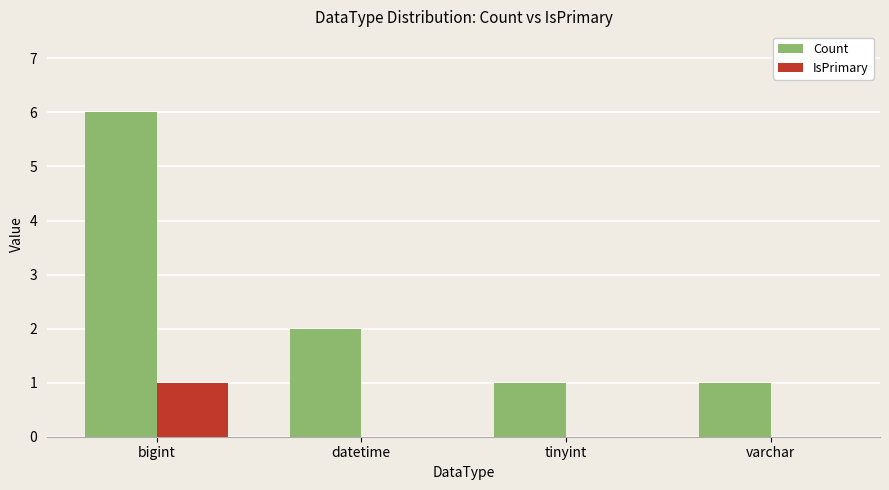

At which label is Count closest to 3?

datetime